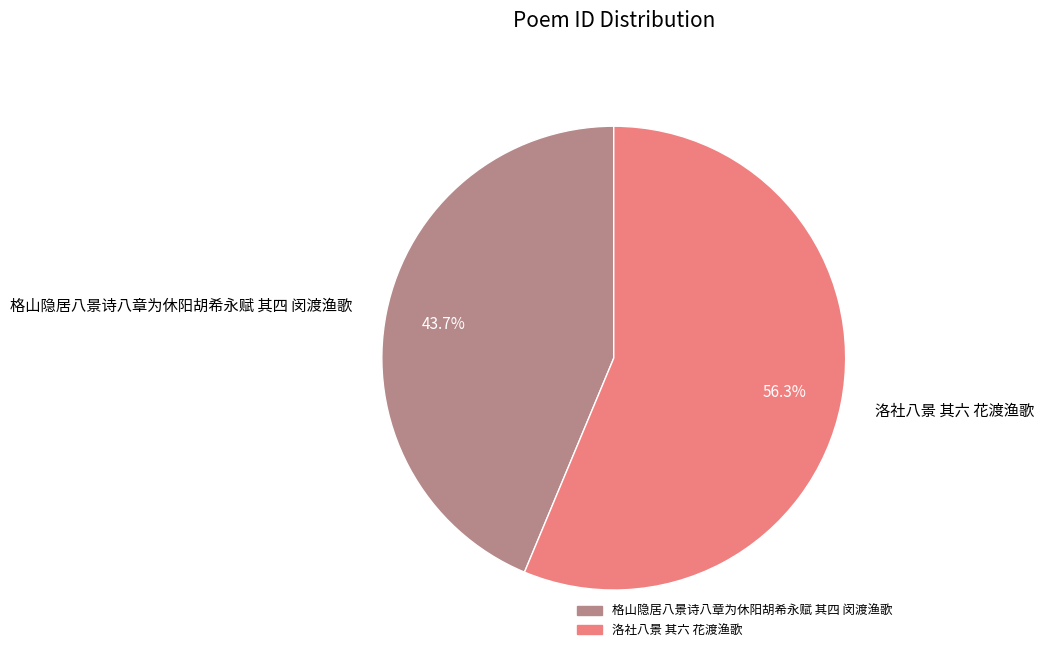

Does 格山隐居八景诗八章为休阳胡希永赋 其四 闵渡渔歌 account for over 50% of the chart?

No